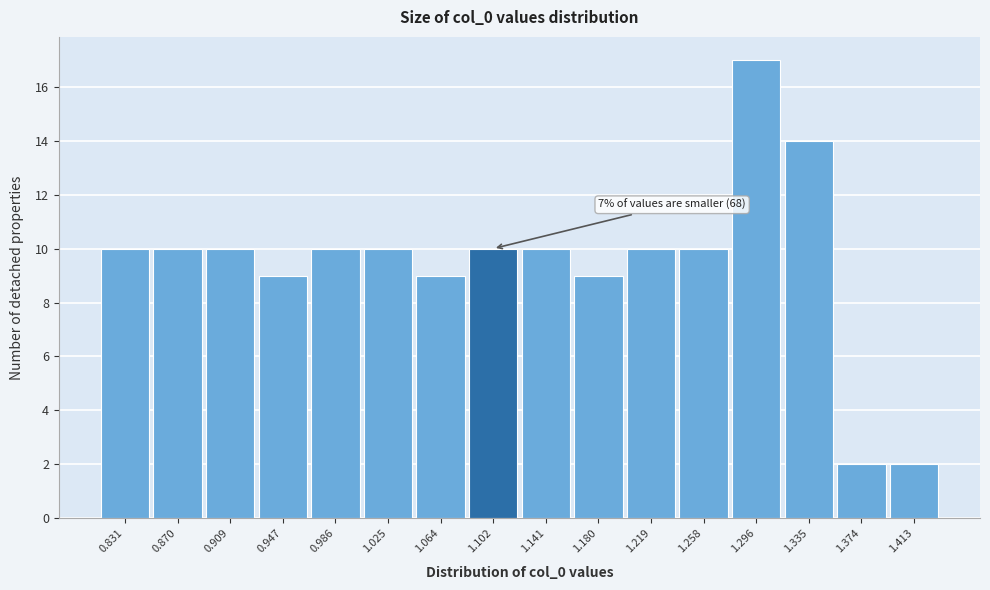

Reading left to right, extract all data points from this chart.

10	10	10	9	10	10	9	10	10	9	10	10	17	14	2	2